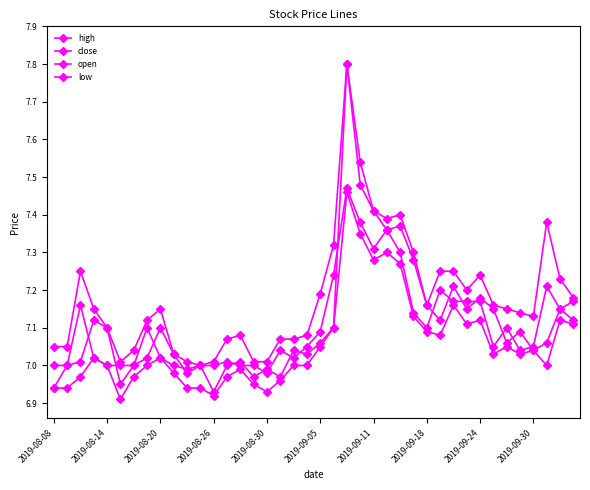

How many lines are shown in the chart?

4